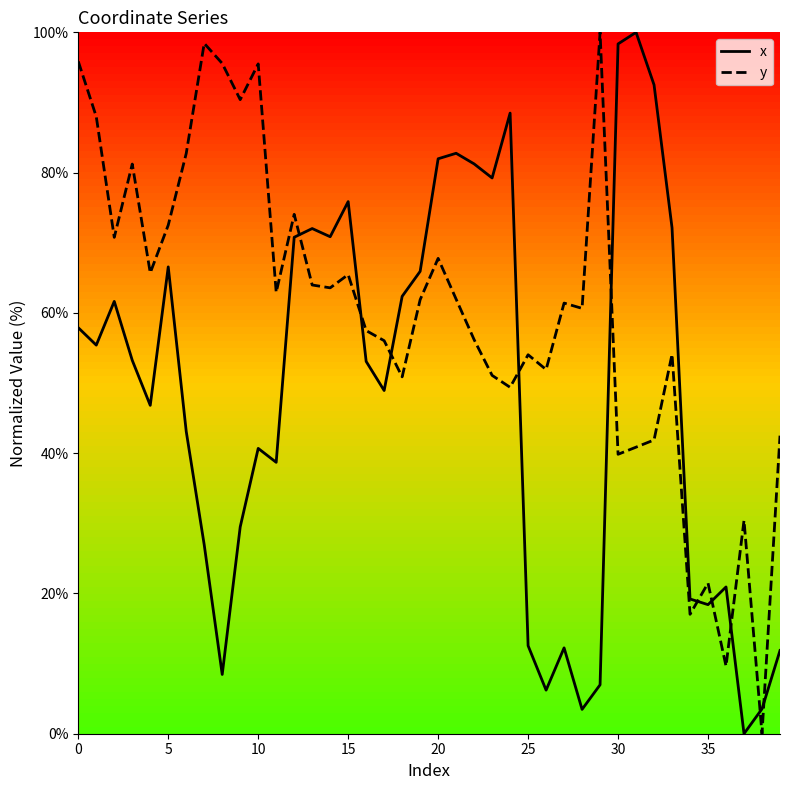

What is the difference between the maximum and minimum values in the x series?

100.0